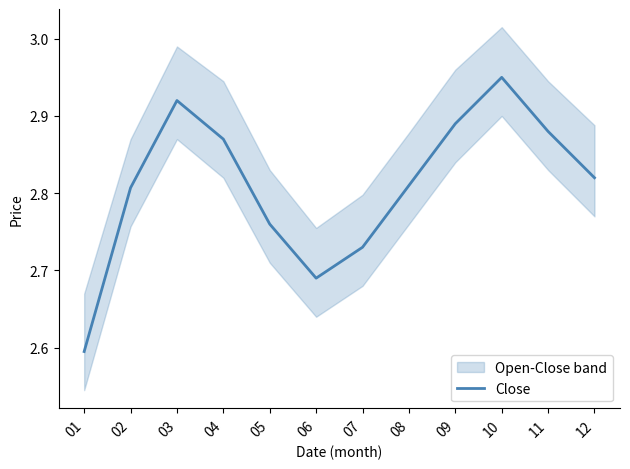

Count the values in the range 2 to 3.

12